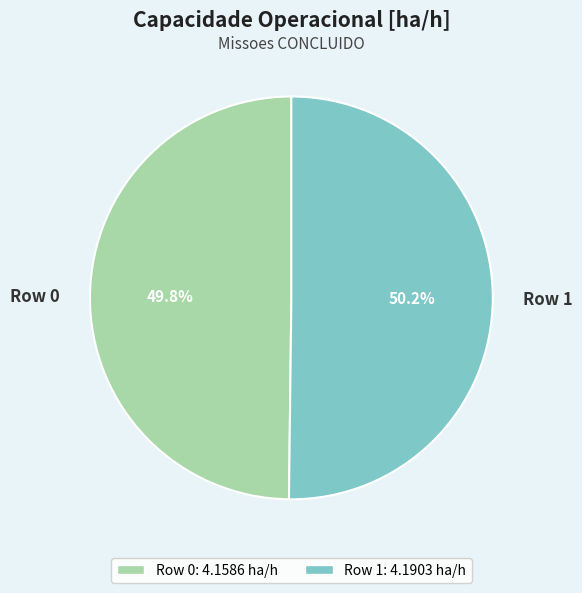

The Row 1 slice represents 44% of the pie. True or false?

False